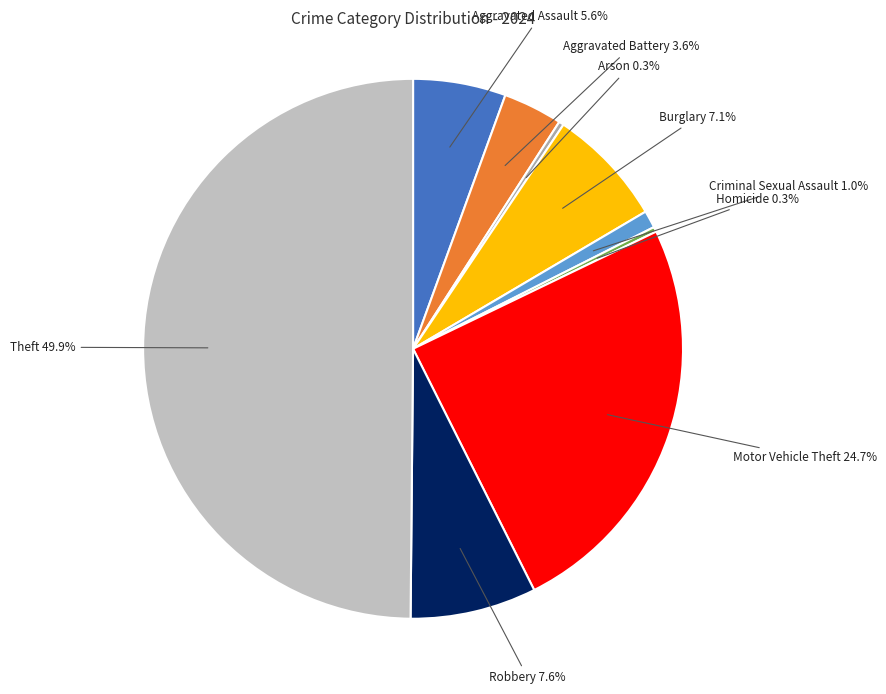

How many segments does this pie chart have?

9